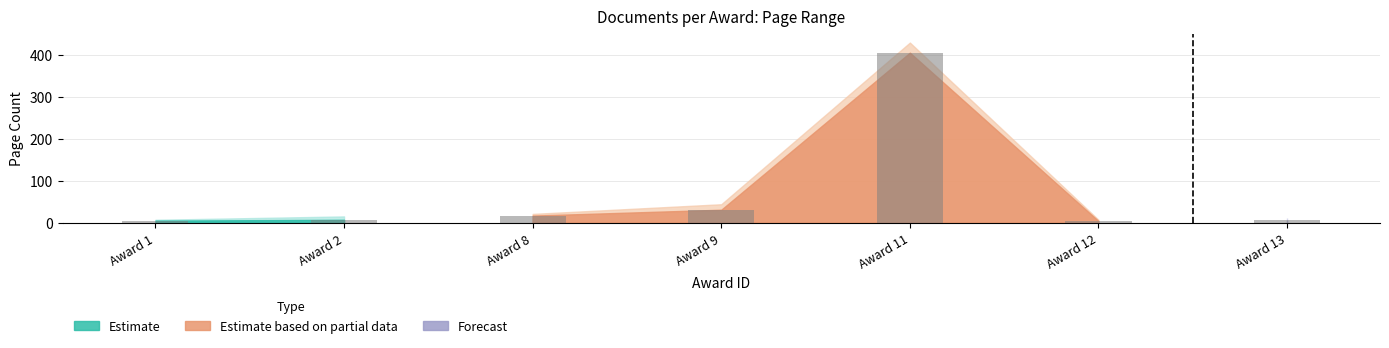

Between 8 and 13, which is larger?

8